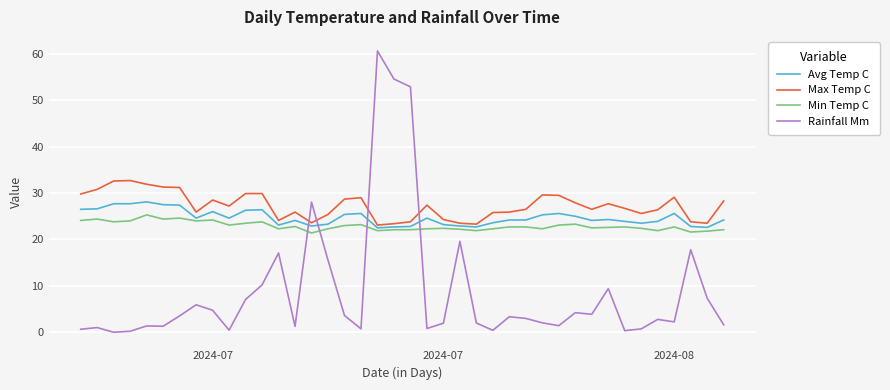

What is the difference between the maximum and minimum values in the Max Temp C series?

9.6